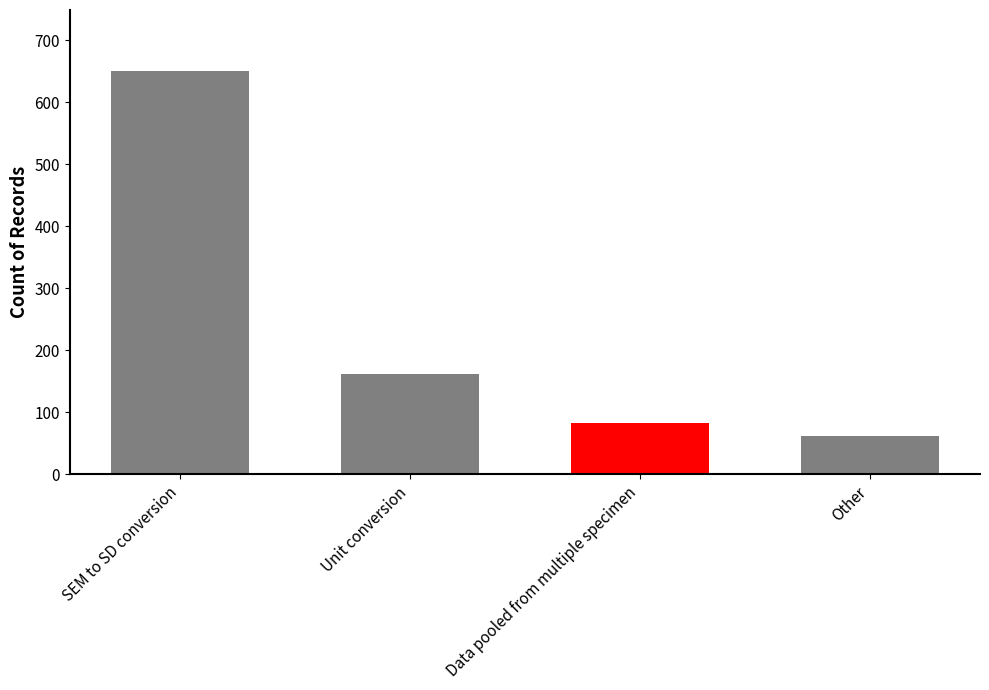

Is it true that the value at Other is 97?

False